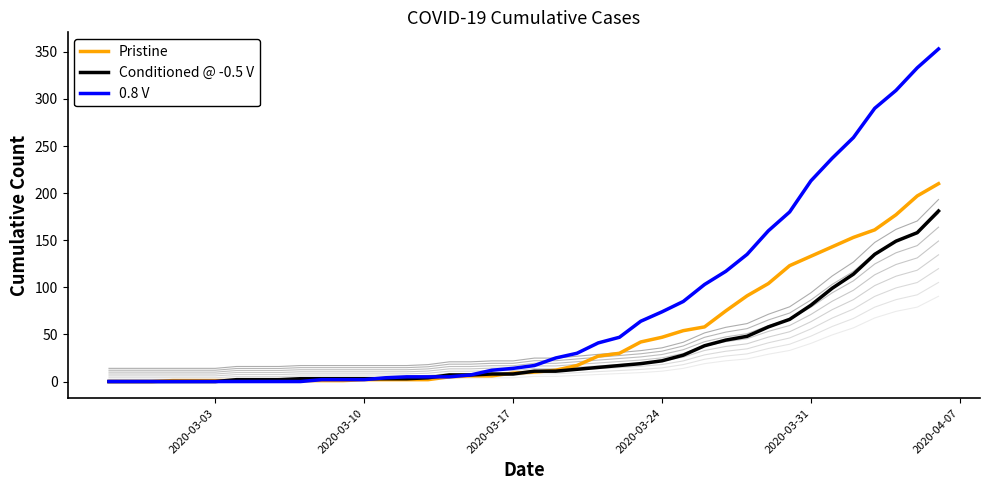

What is the maximum value for Conditioned @ -0.5 V?

181